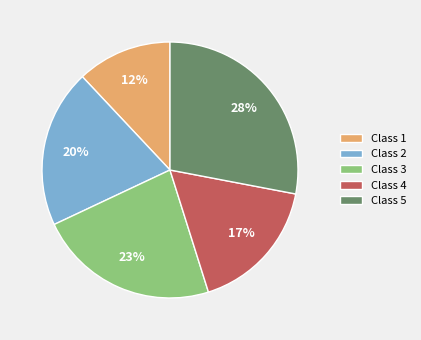

Which category has the smallest portion of the pie?

Class 1